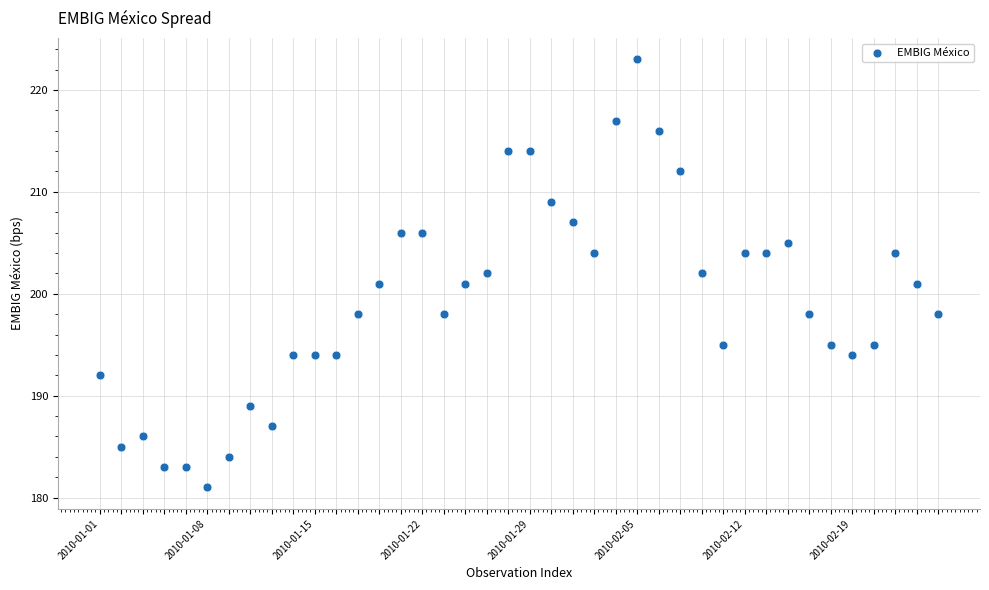

What is the range of Y values (max minus min)?

42